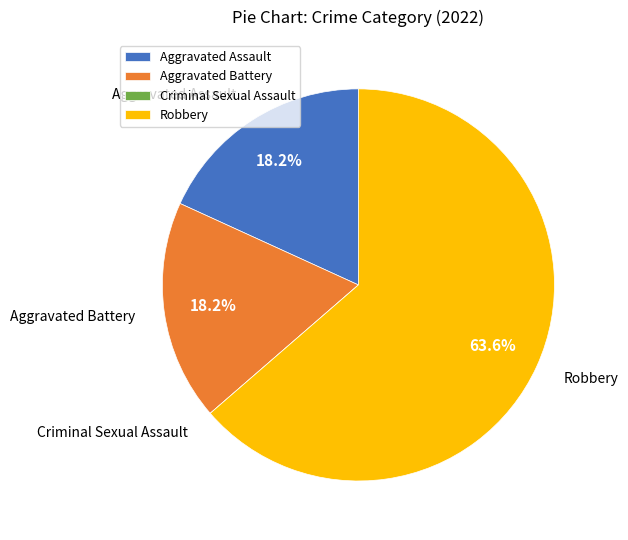

What is the majority slice?

Robbery